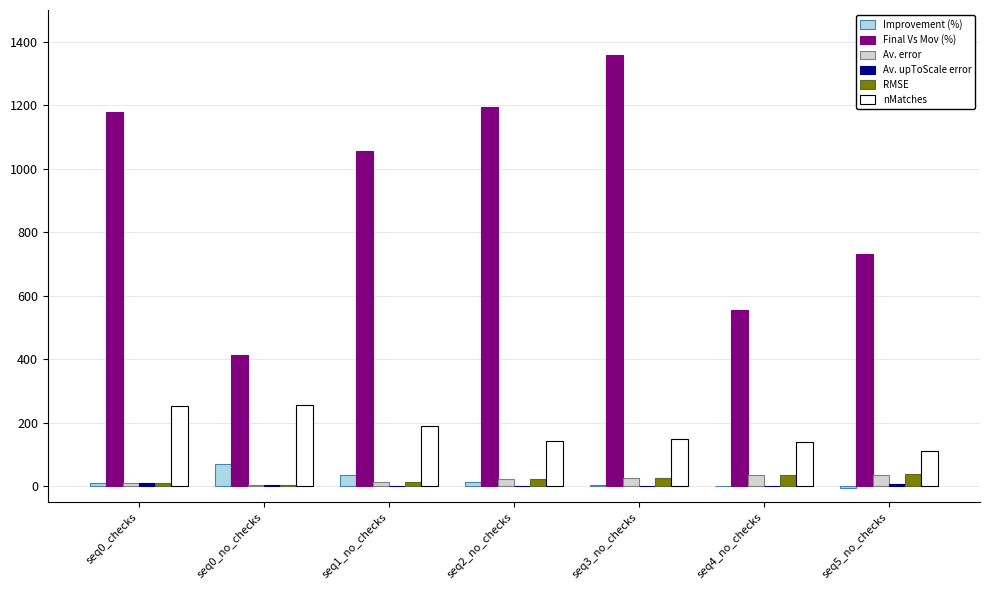

Which series changed the most between seq2_no_checks and seq3_no_checks?

Final Vs Mov (%)